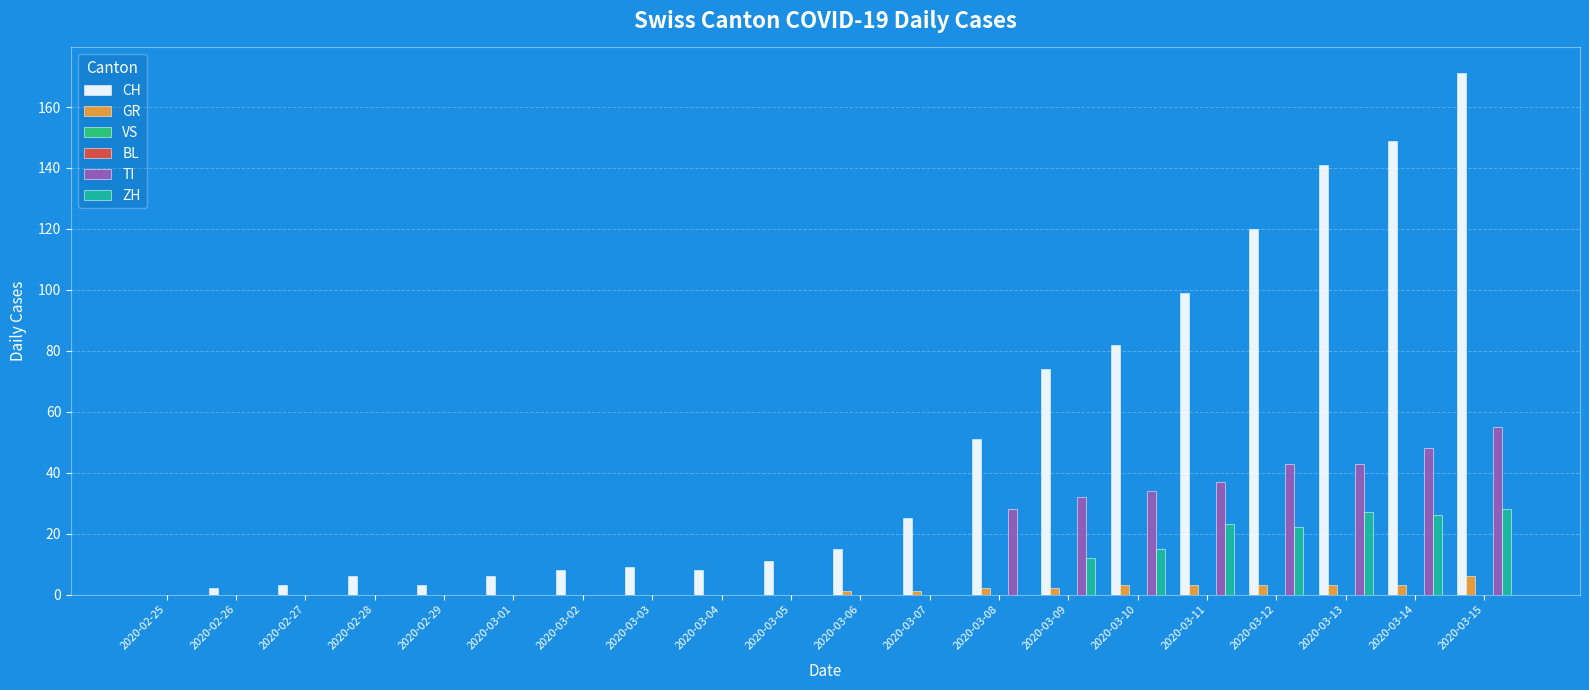

Between 2020-02-29 and 2020-03-04, which is larger?

2020-03-04